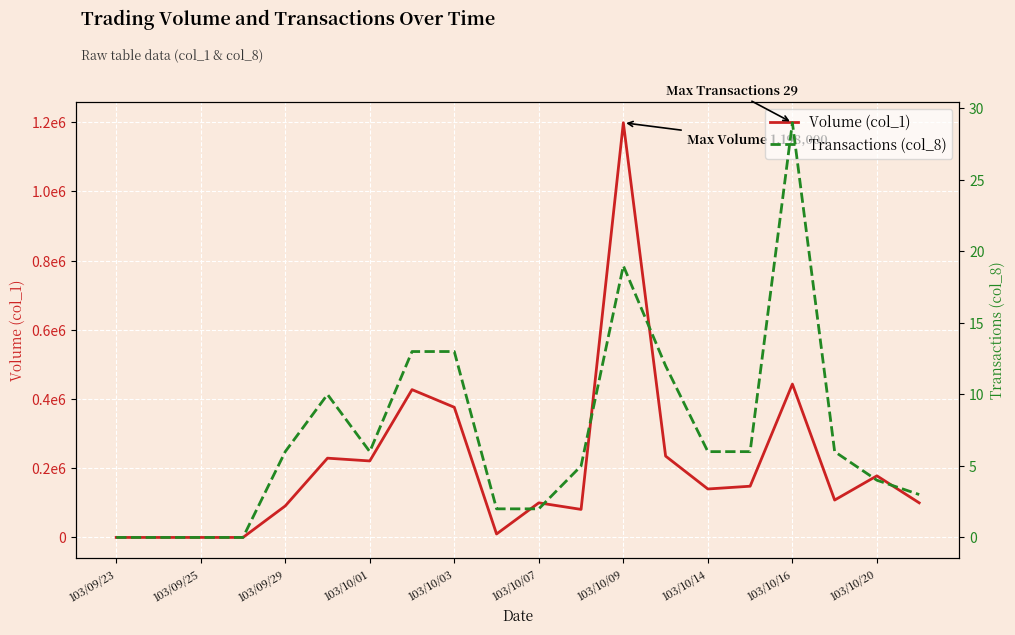

What is the highest value of the Volume (col_1) series?

1198000